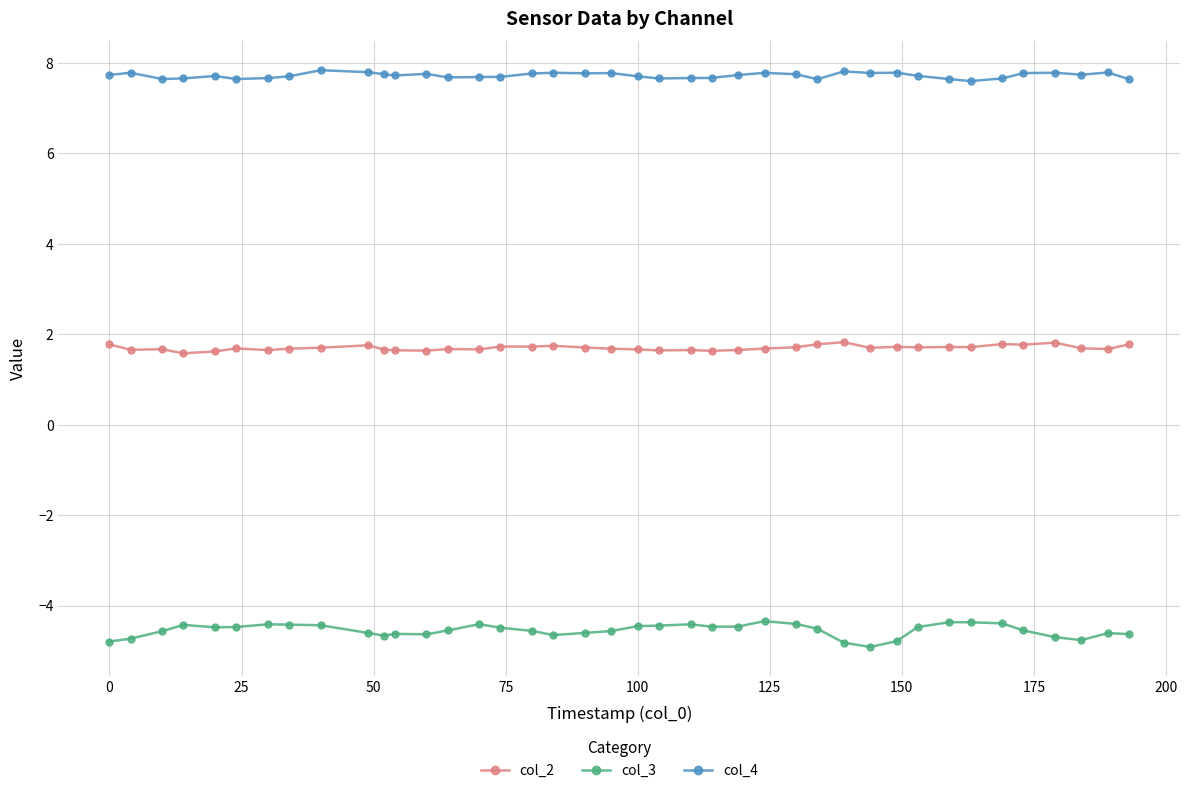

Which series has the widest spread of values?

col_3